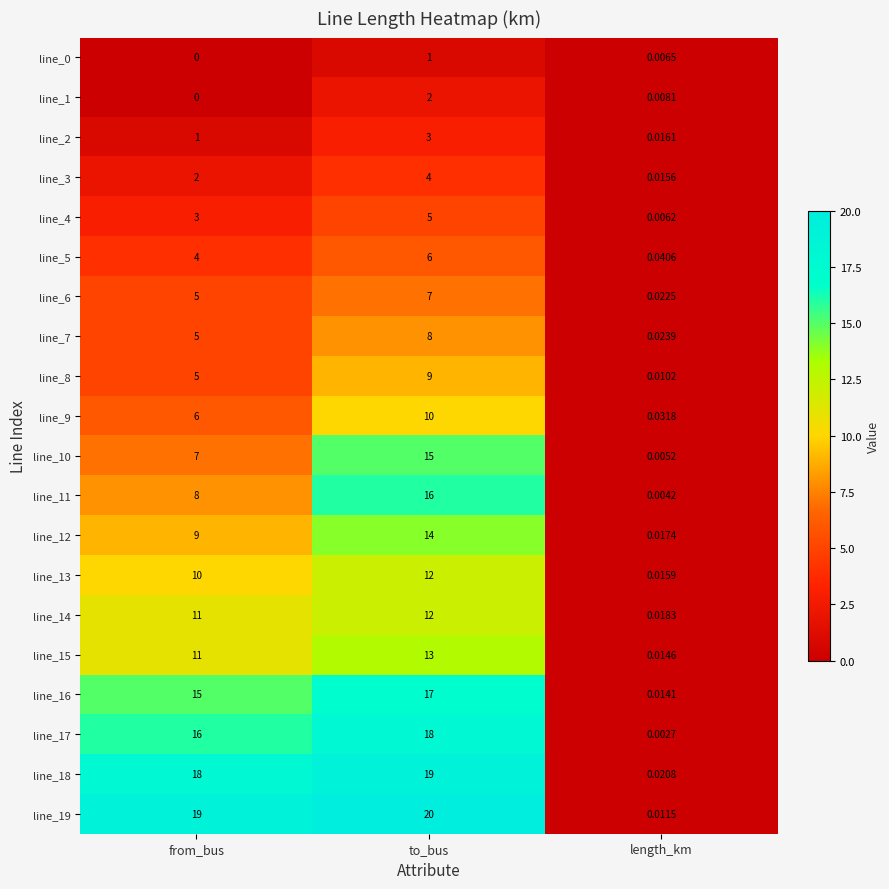

Which category has the highest value in the line_14 series?

to_bus